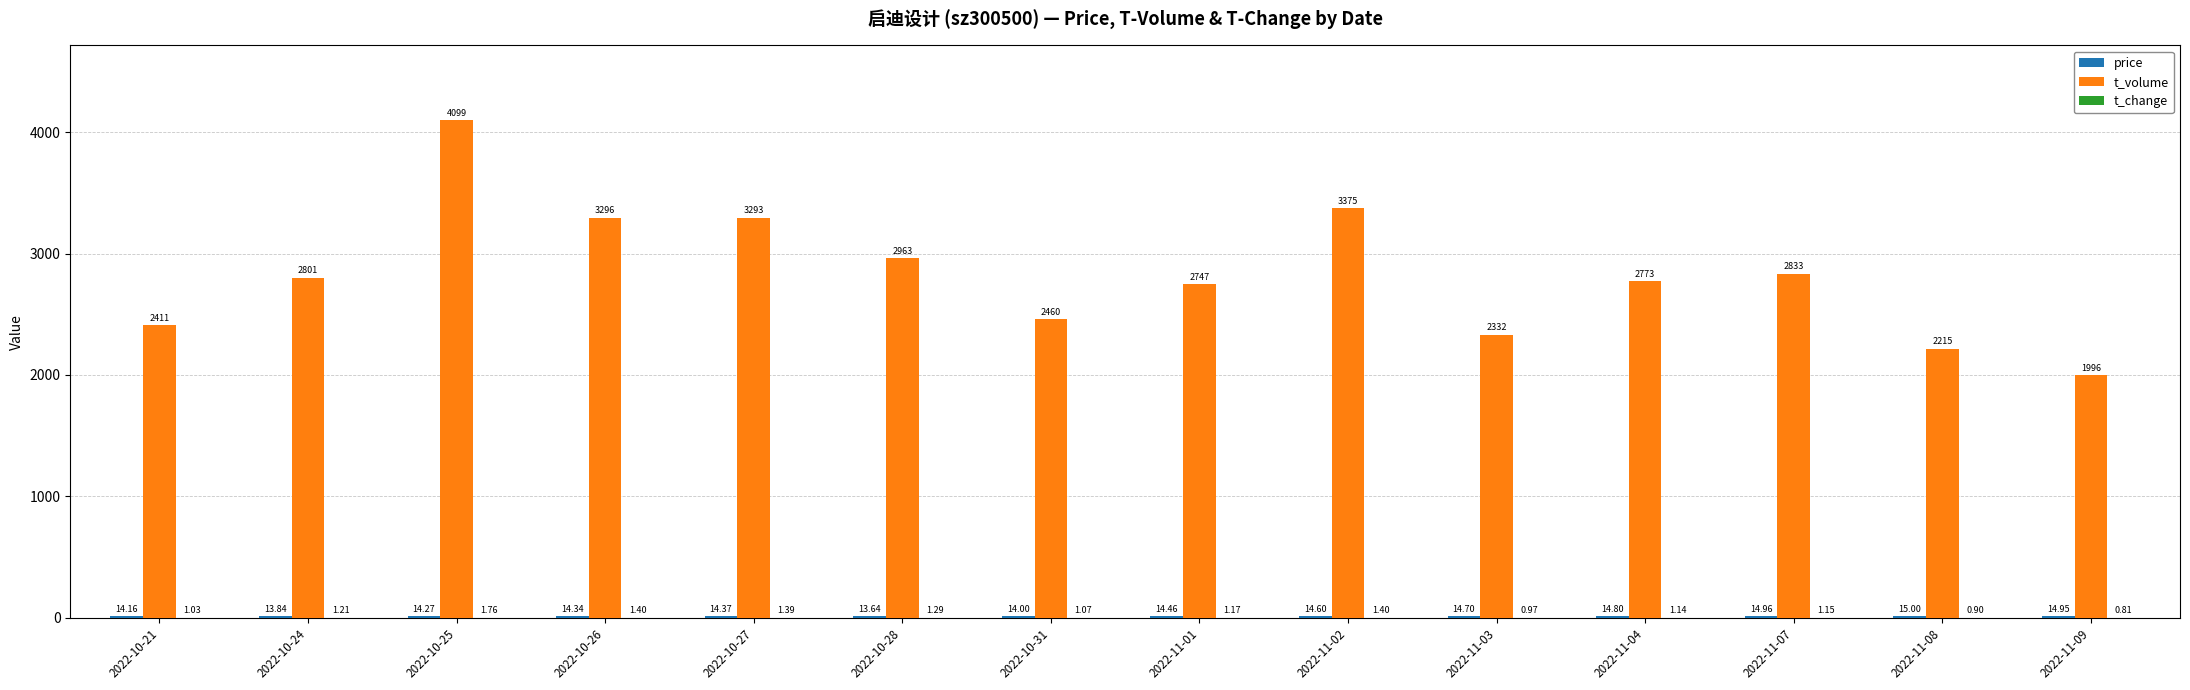

Between 2022-10-25 and 2022-10-31, which series saw the biggest shift?

t_volume